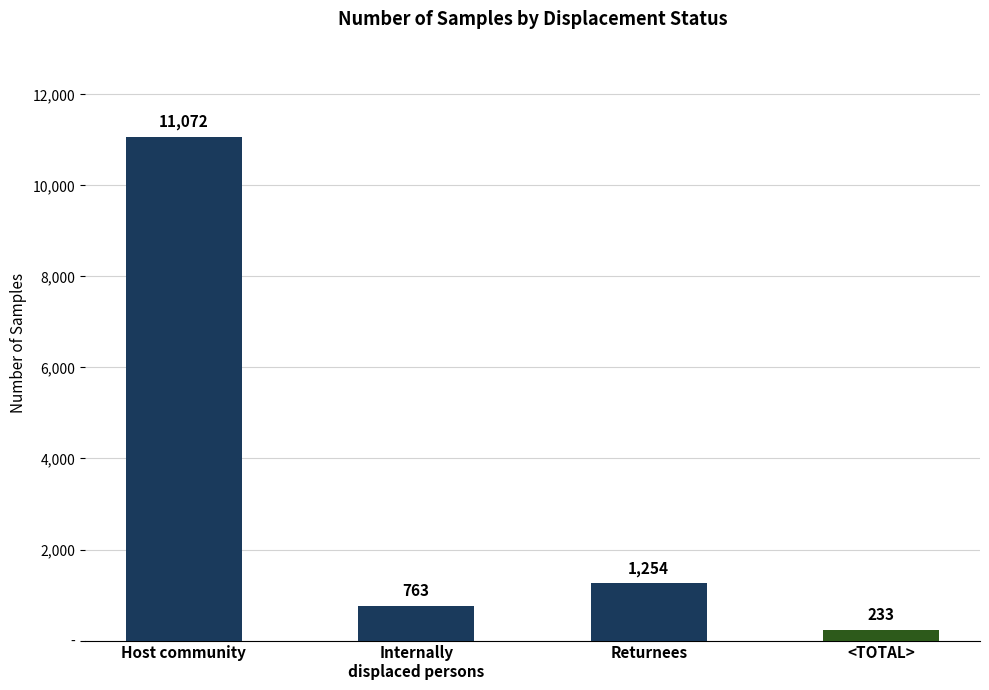

At which label does the data first exceed 1254?

Host community